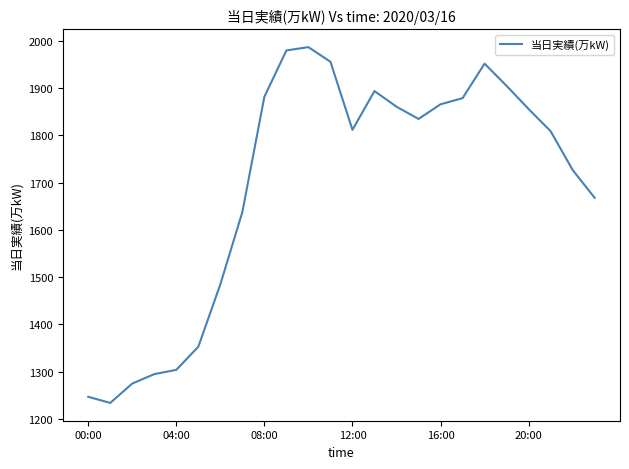

True or false: there are more than 0 points higher than both neighbors.

True